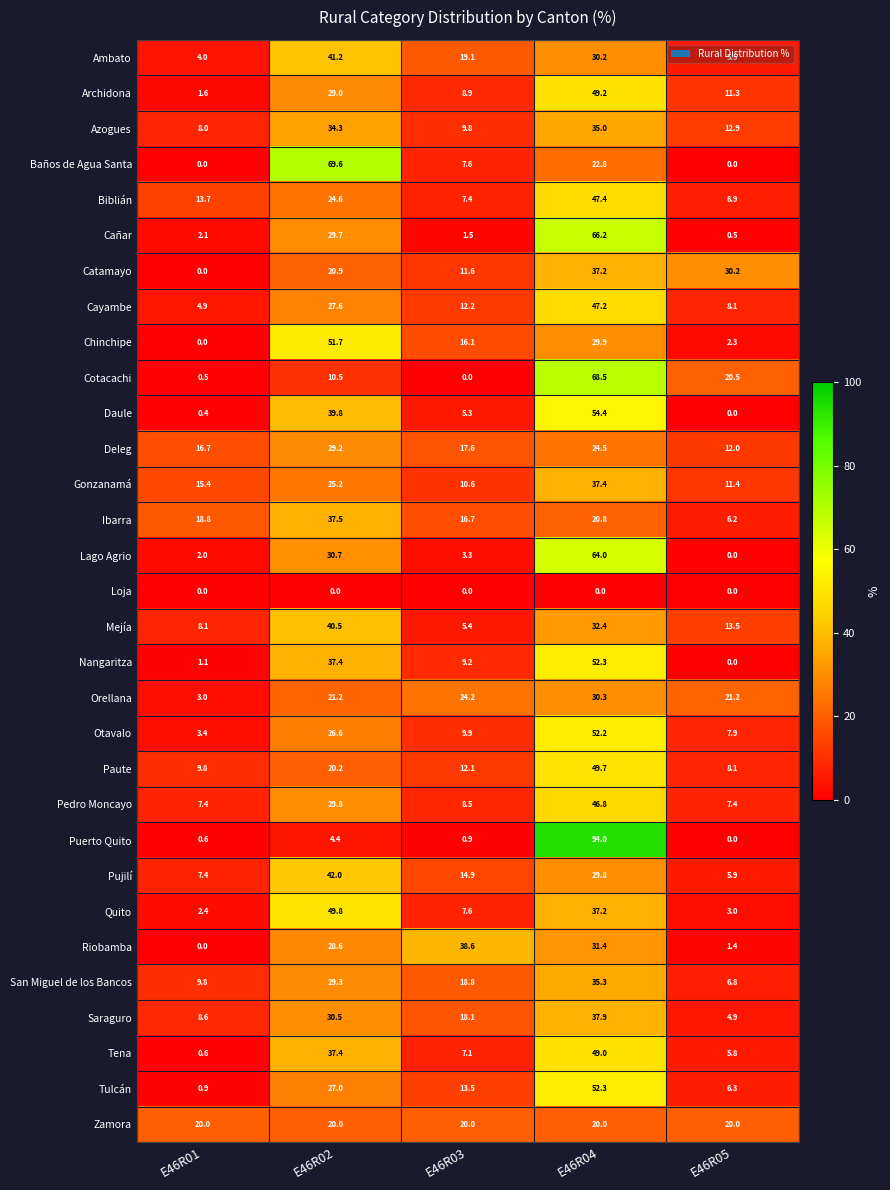

What value does the Lago Agrio series have at E46R03?

3.3